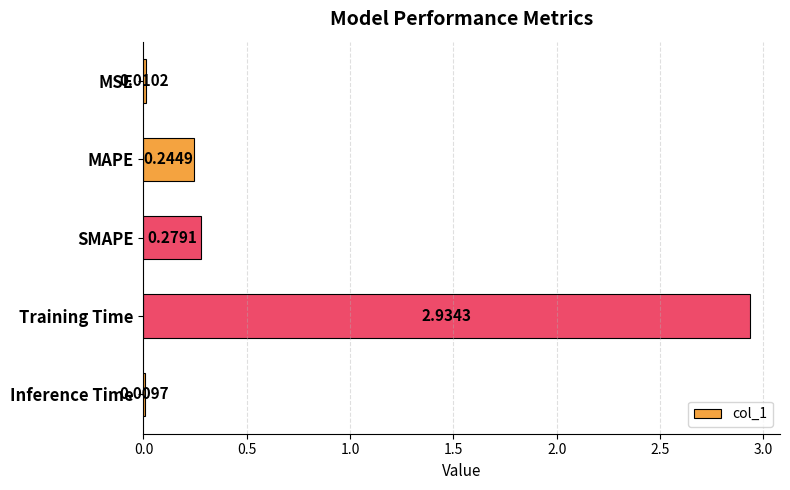

At which category does the chart reach its minimum across all series?

Inference Time